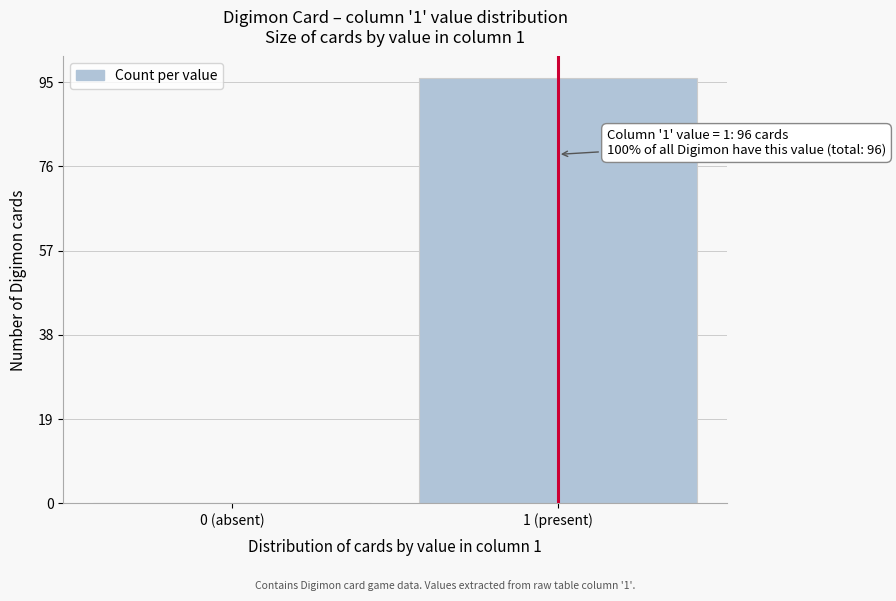

Reading right to left, what are all the values shown in this chart?

1 (present)=96	0 (absent)=0